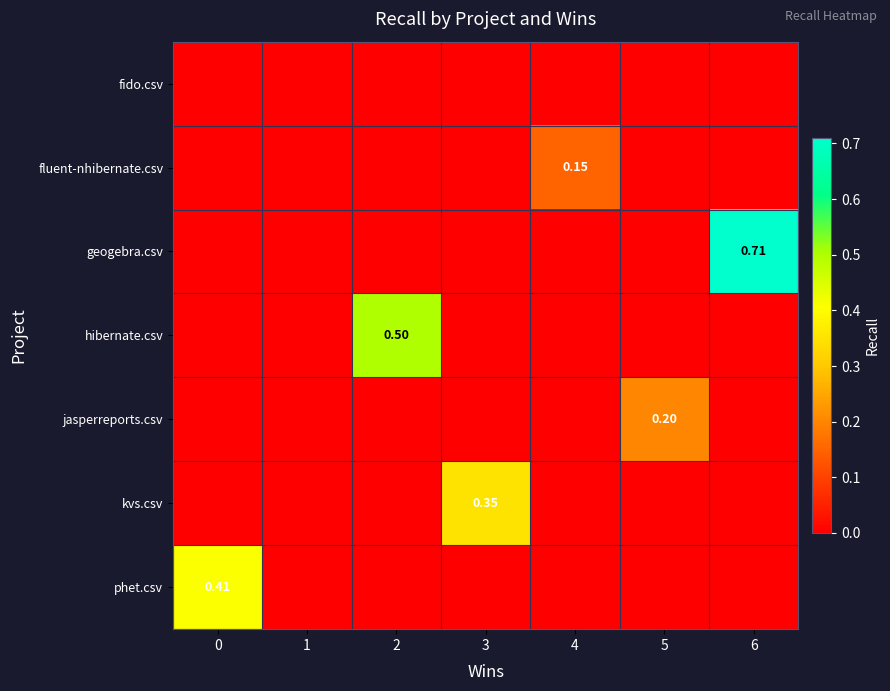

The value of phet.csv at 2 is 0.2. True or false?

False